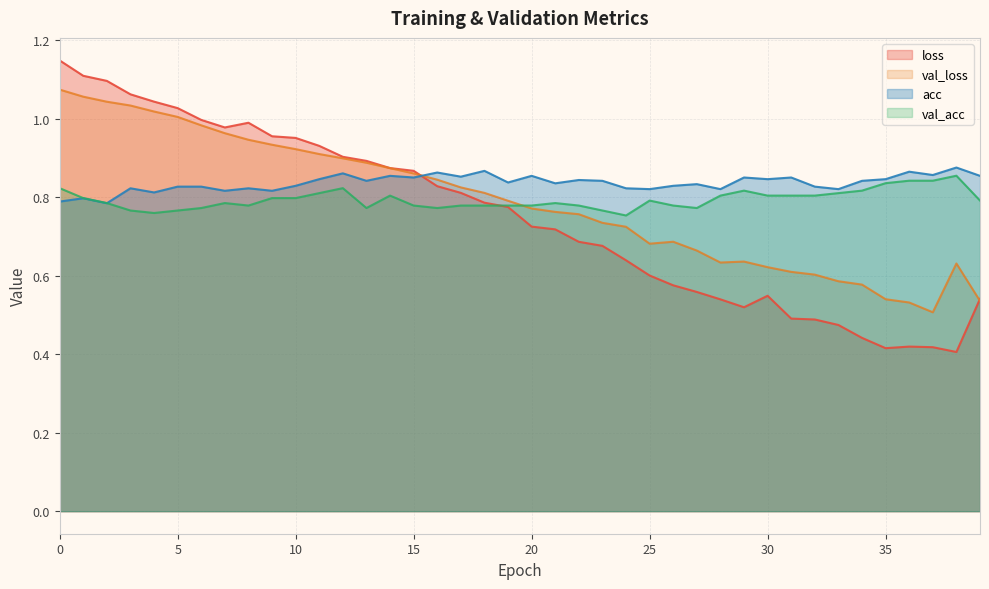

True or false: loss has a value of 0.4 at 36.

True